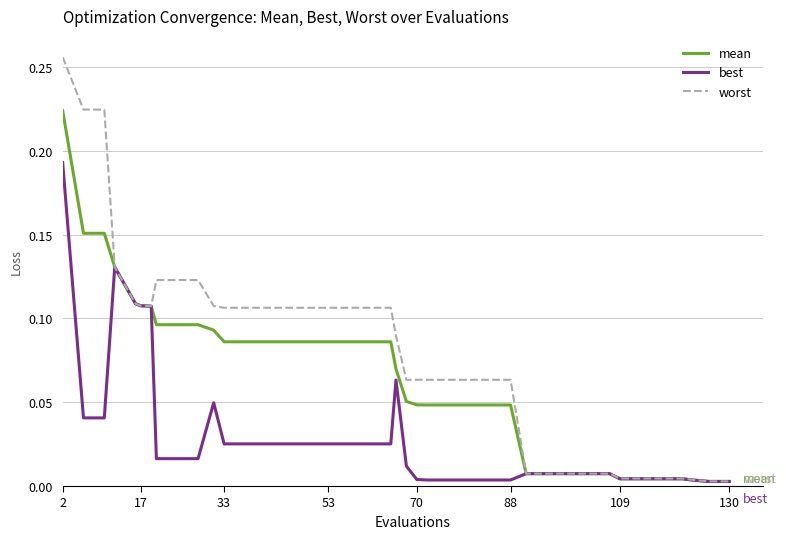

Which series has the widest spread of values?

worst